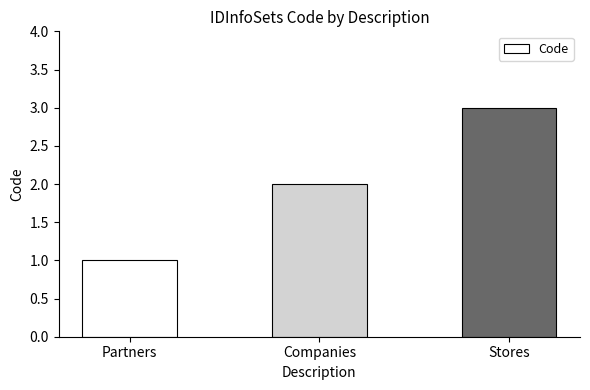

What is the value of the 2nd bar from the left?

2